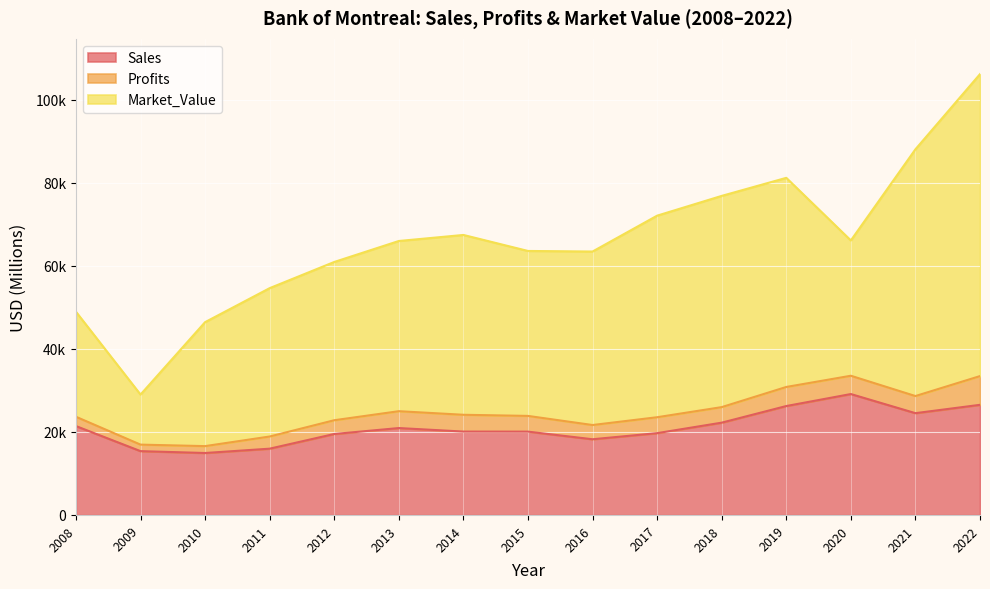

How many values in the Sales series exceed 20085?

7